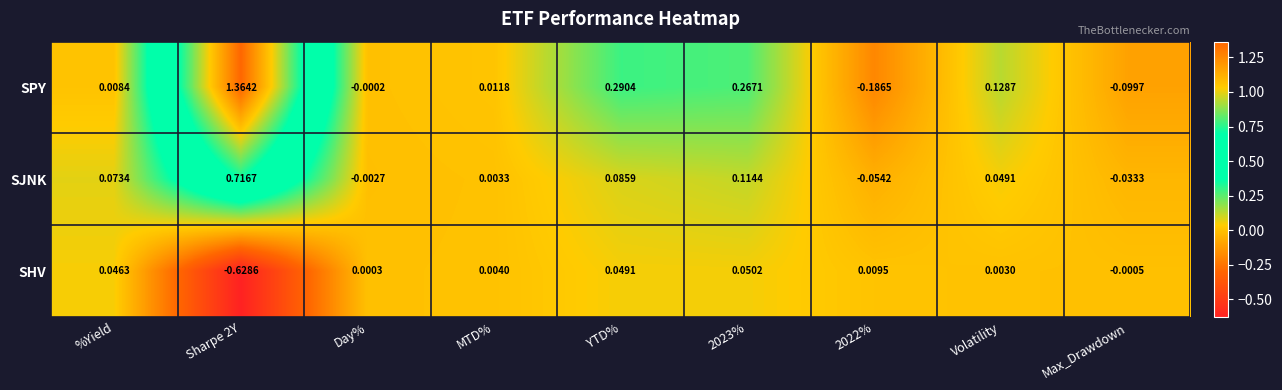

Which series has the largest total across all categories?

SPY